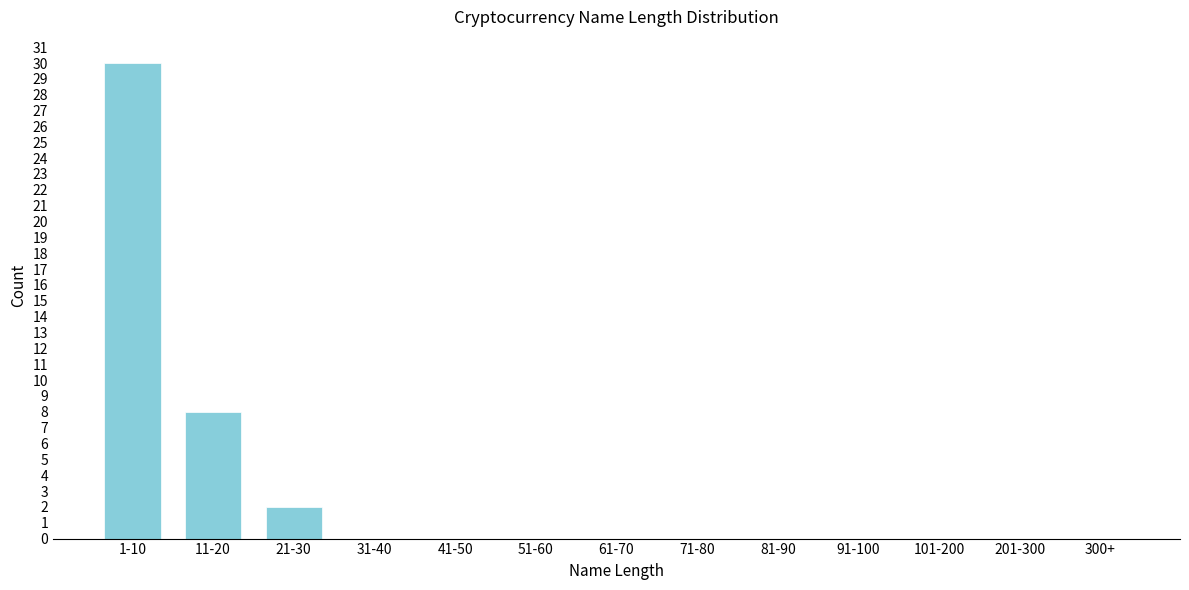

Reading left to right, list all the values displayed in this chart.

1-10=30	11-20=8	21-30=2	31-40=0	41-50=0	51-60=0	61-70=0	71-80=0	81-90=0	91-100=0	101-200=0	201-300=0	300+=0